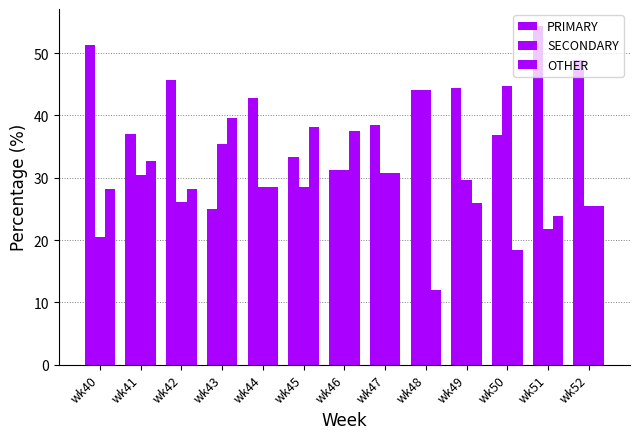

Count the number of data series in this chart.

3